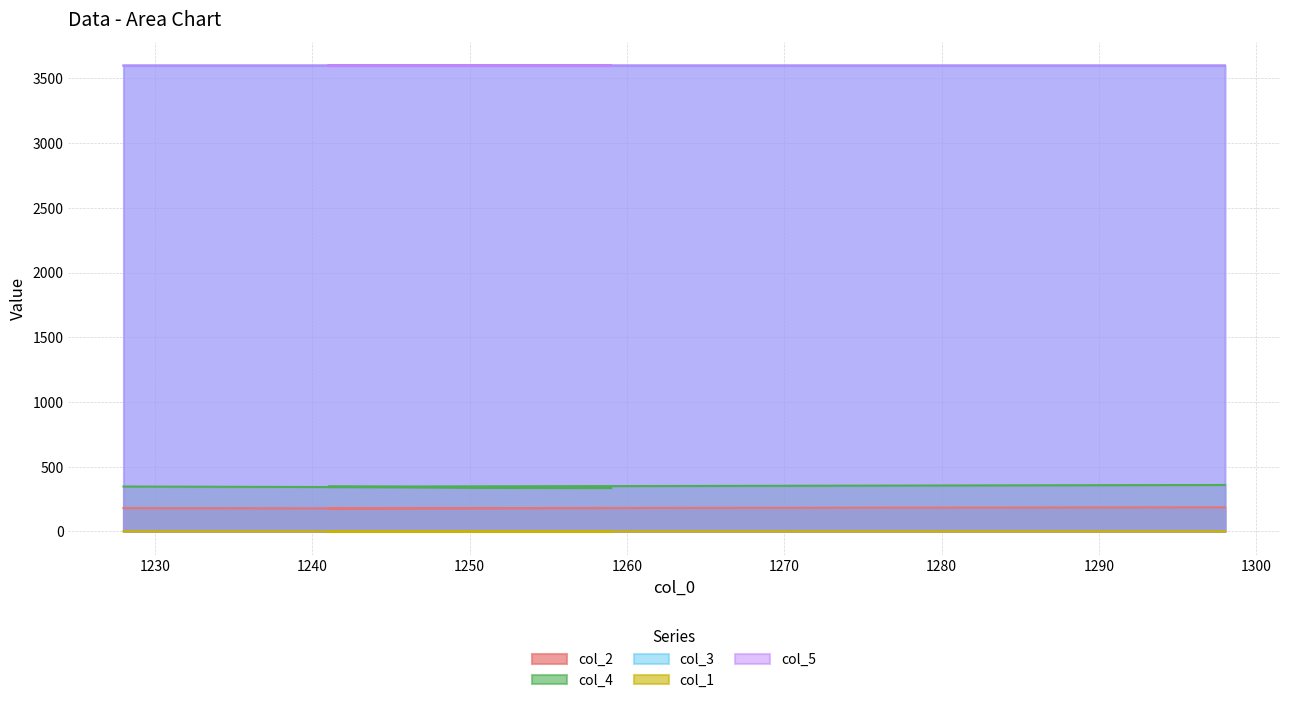

True or false: col_4 and col_5 cross at least once.

False